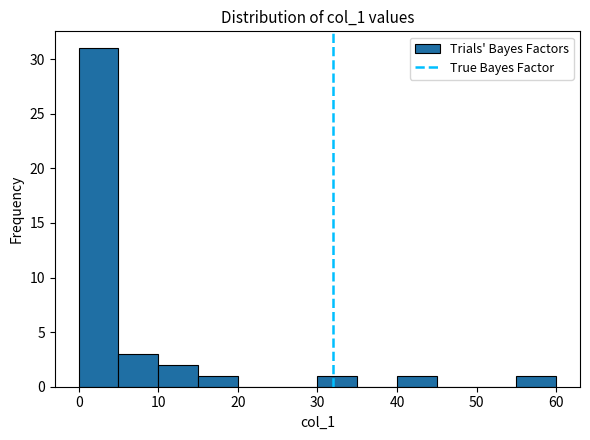

How tall is the bar that spans 40 to 45 on the x-axis? The values are not printed on the chart, so give them approximately, as read against the axis.

1